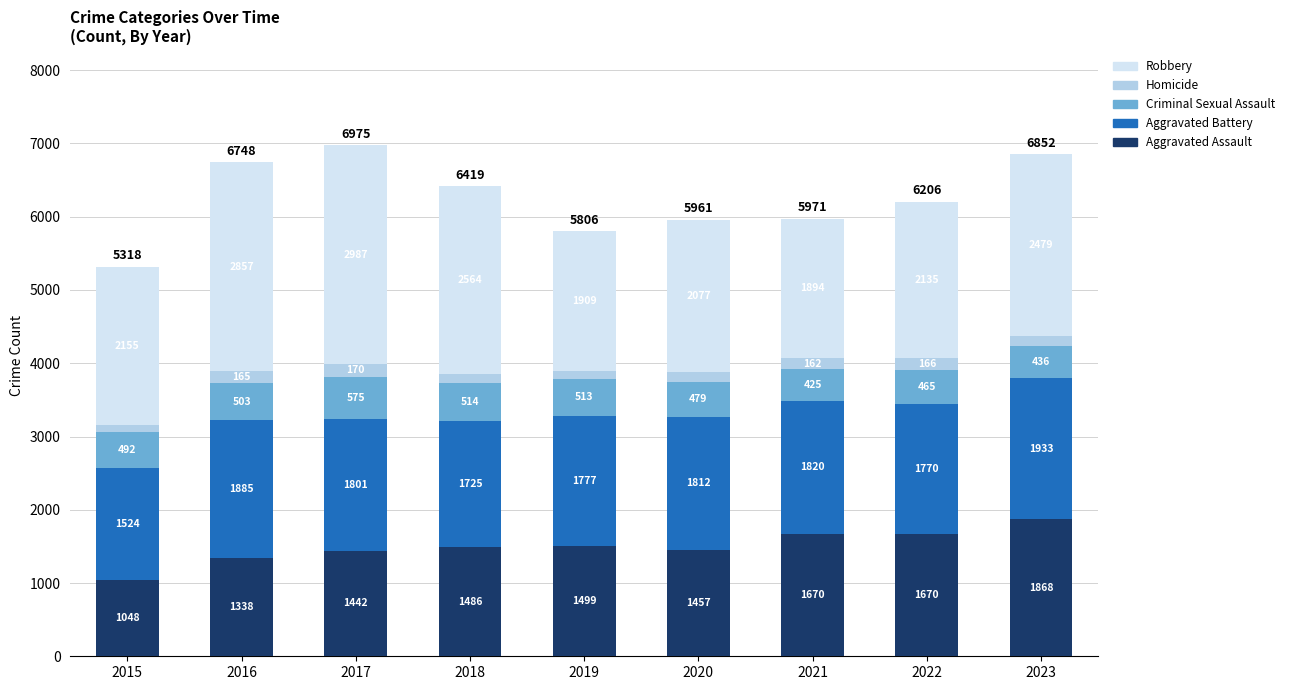

At which label does Aggravated Assault reach its peak?

2023